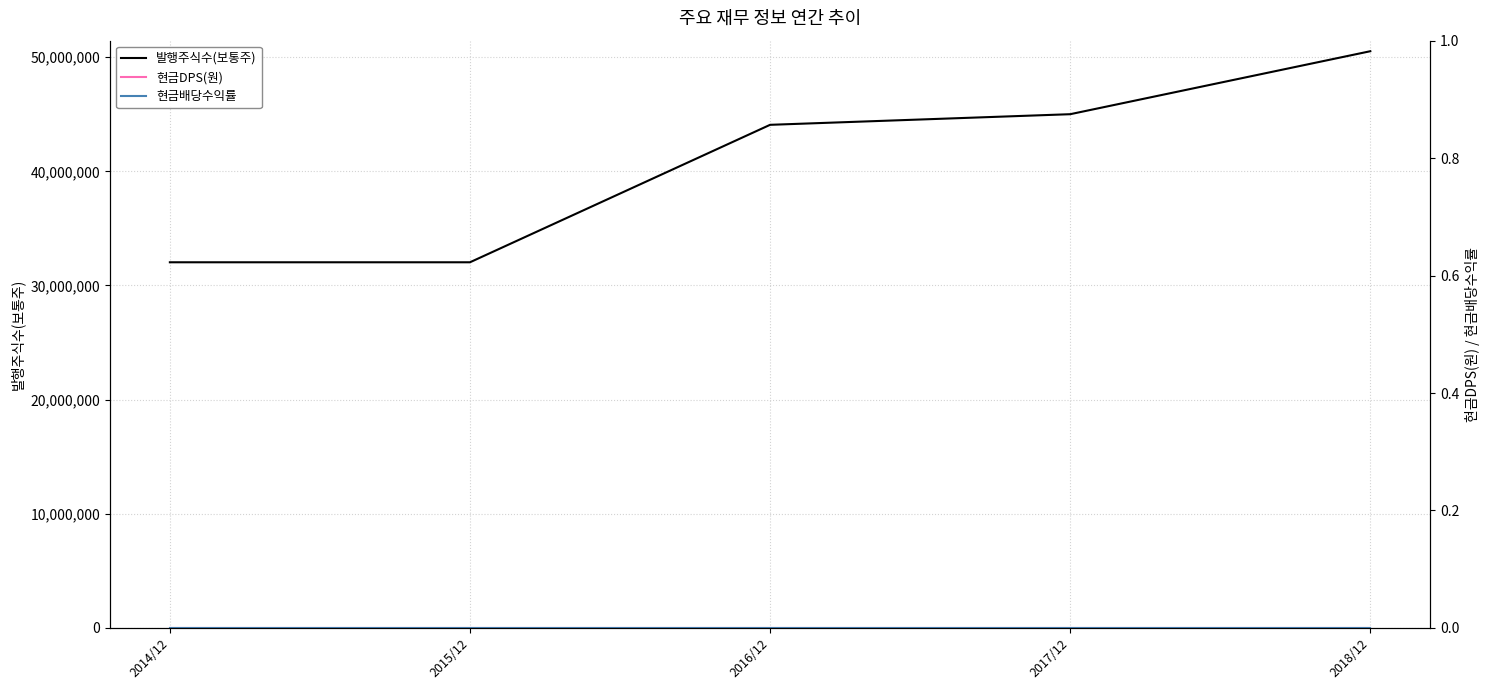

What is the sum of the 발행주식수(보통주) values at 2016/12 and 2018/12?

94595361